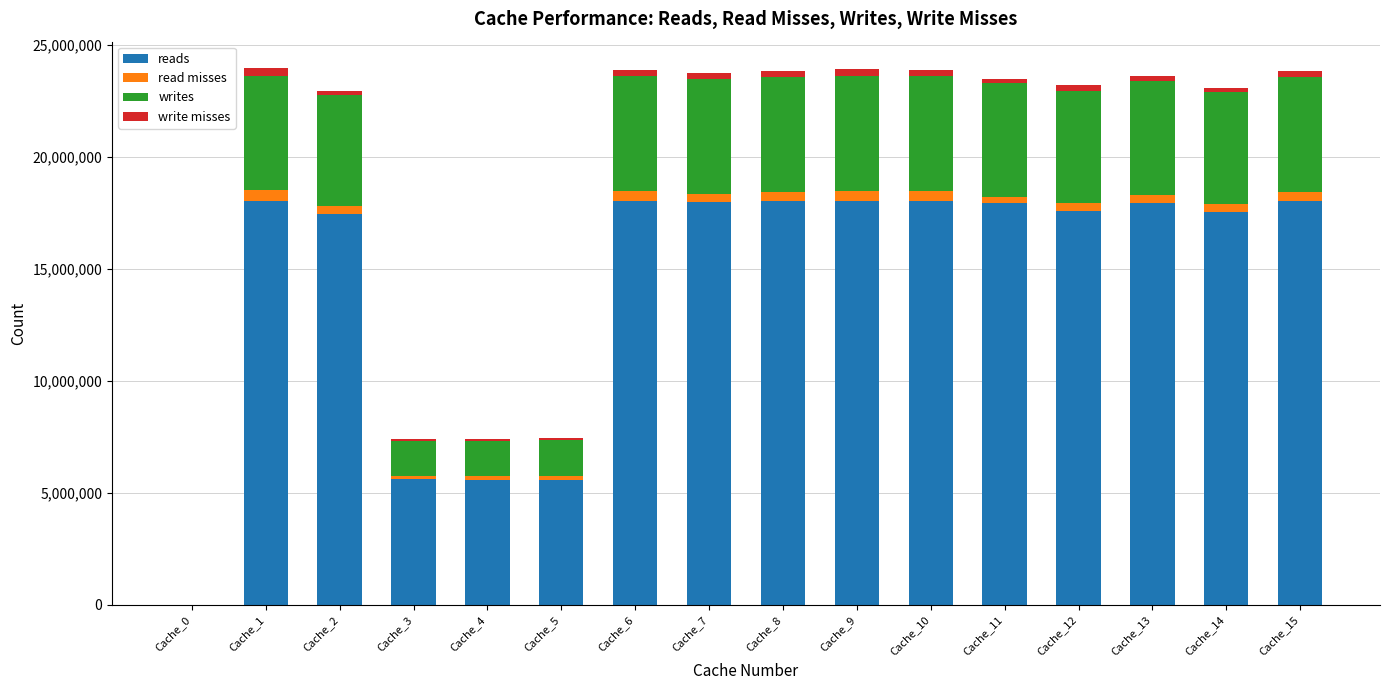

What is the maximum value for reads?

18020064